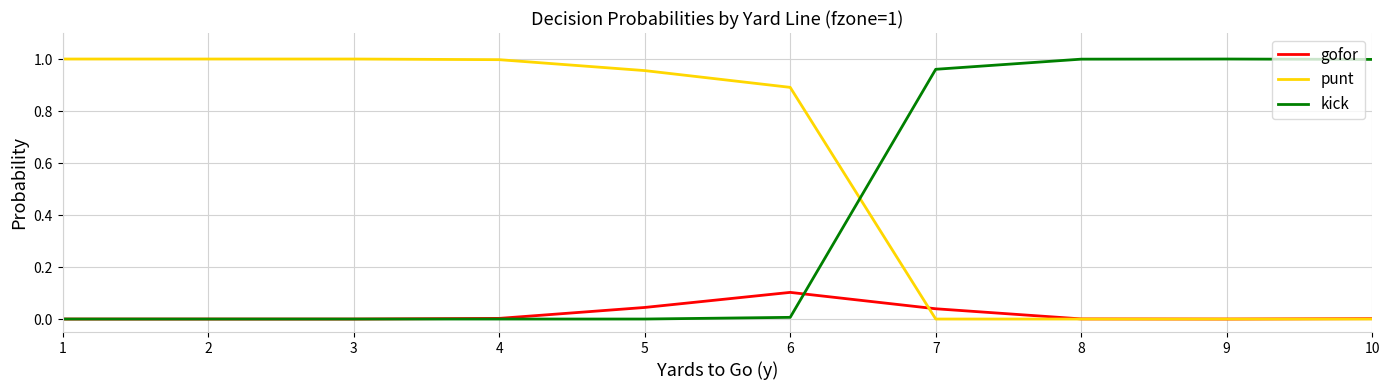

Which series has the largest total across all categories?

punt